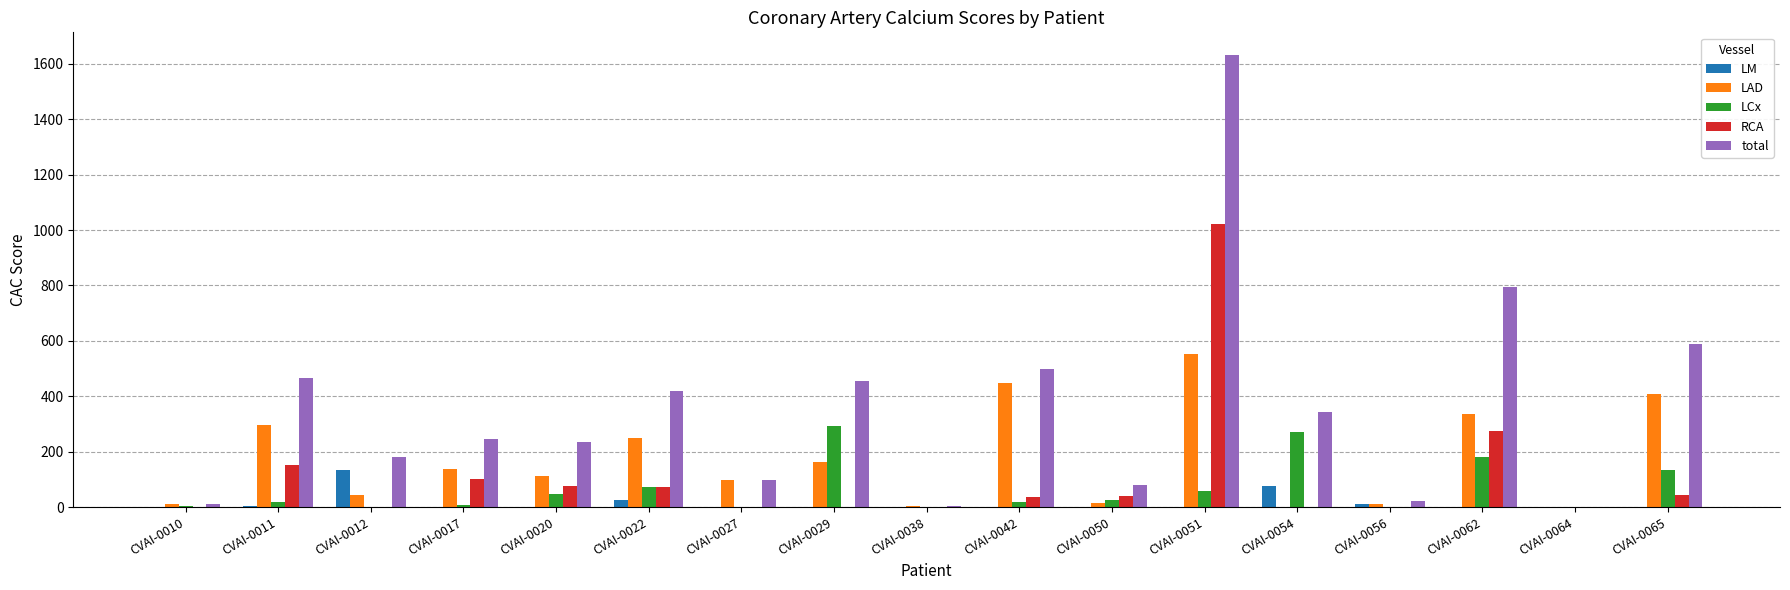

What is the maximum value for LM?

135.1